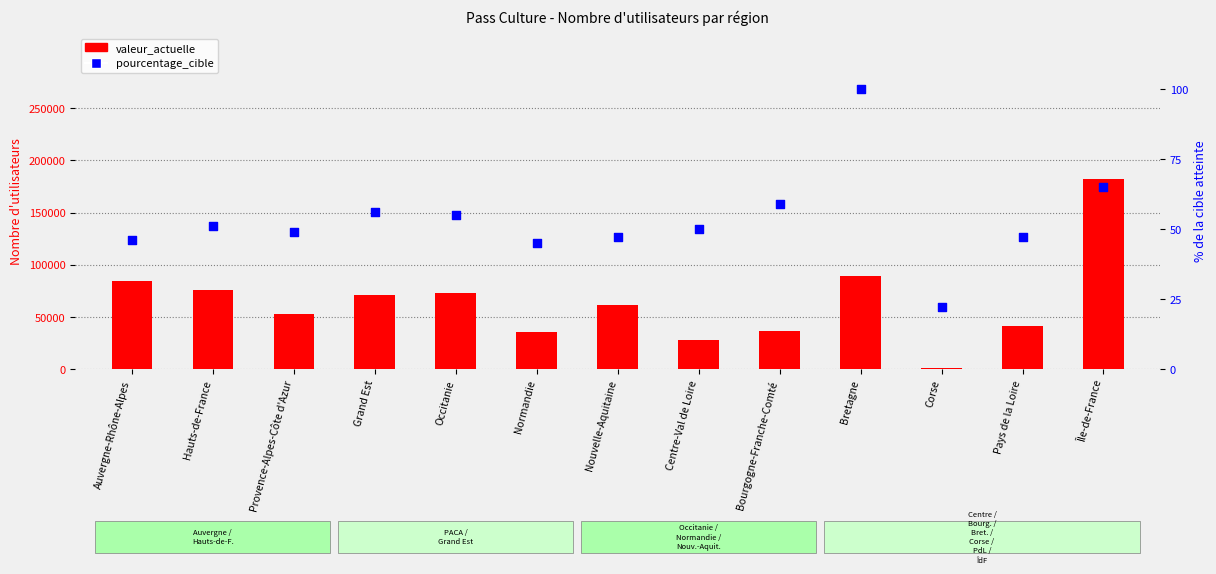

What are all the series names shown in the legend?

valeur_actuelle, pourcentage_cible